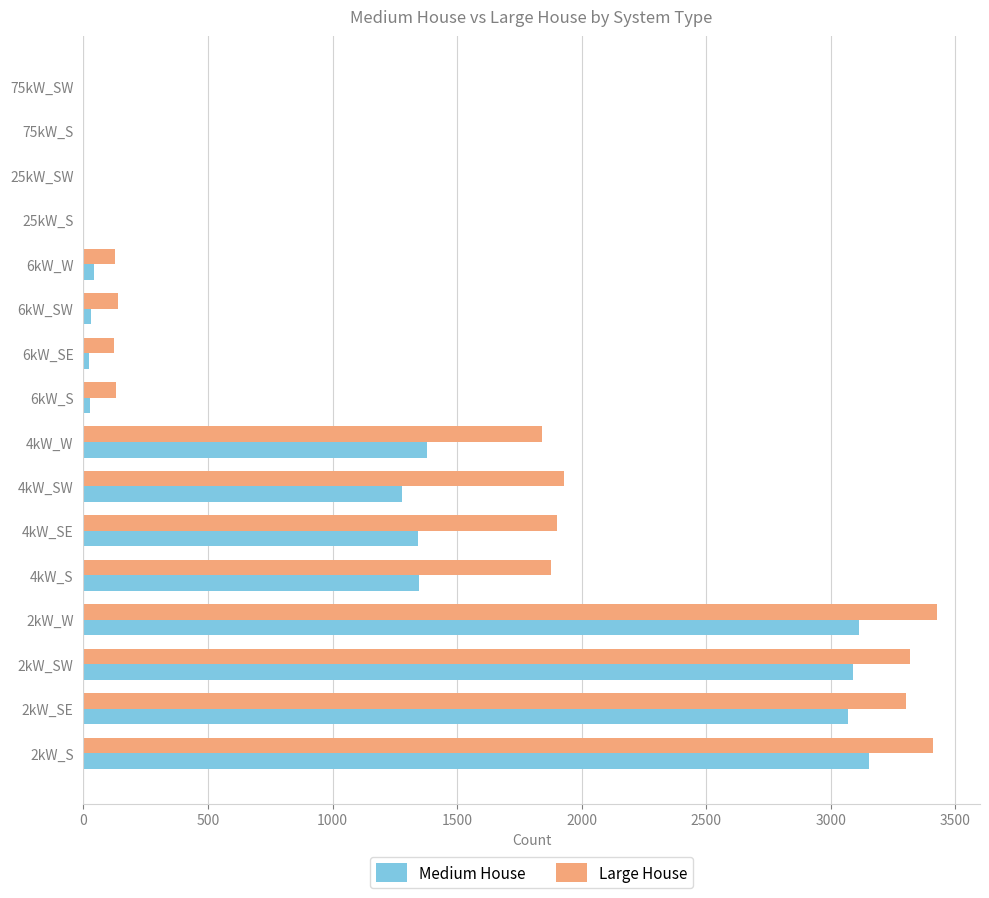

What is the highest value of the Large House series?

3427